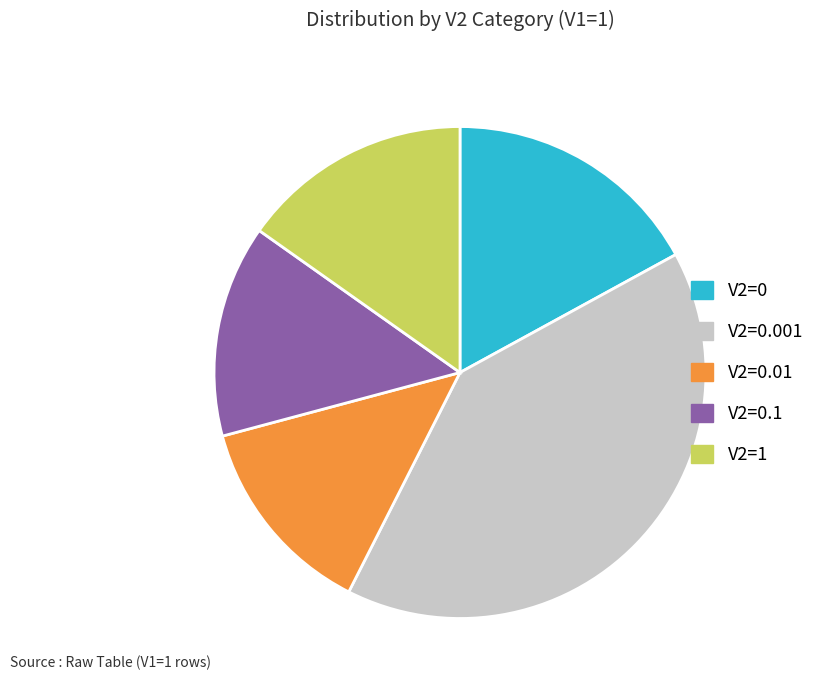

Count the number of slices in the pie.

5